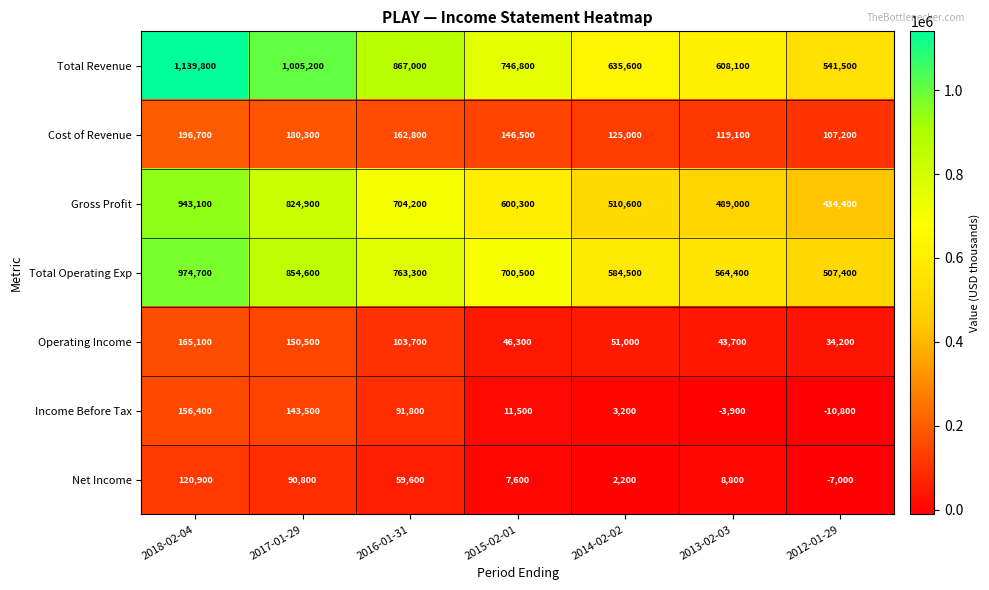

Which series has the widest spread of values?

Total Revenue